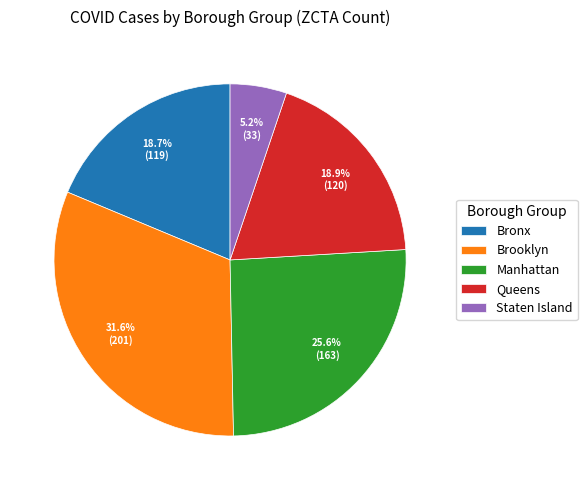

Between Queens and Brooklyn, which is larger?

Brooklyn